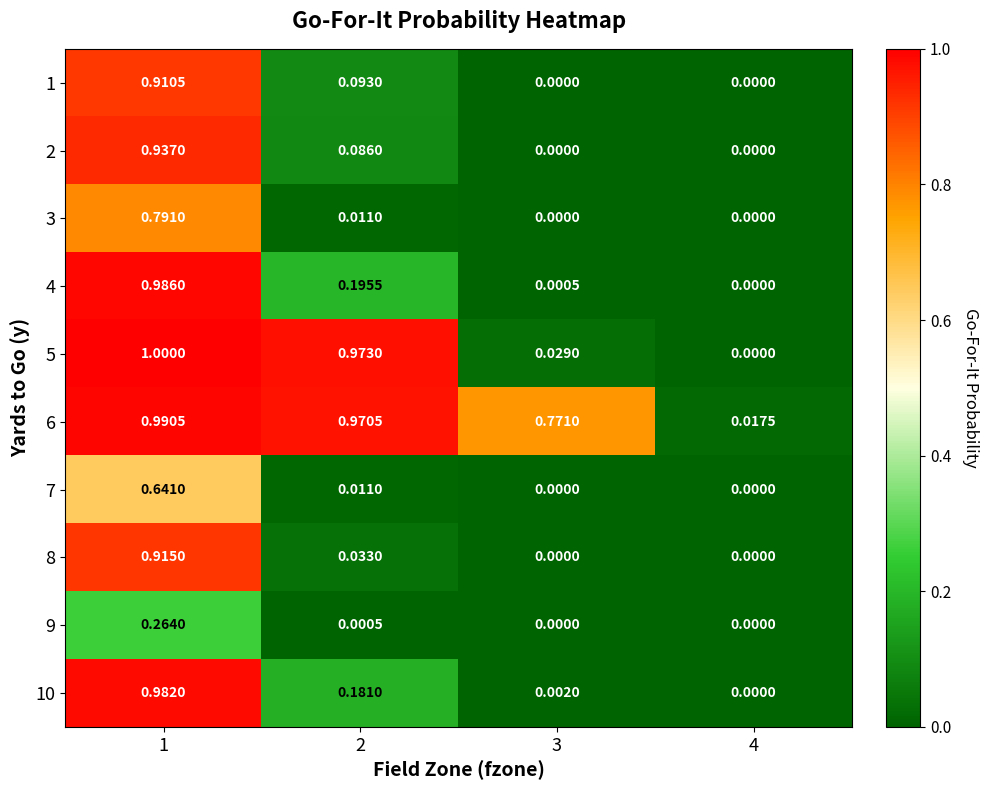

How many series are shown in this chart?

10